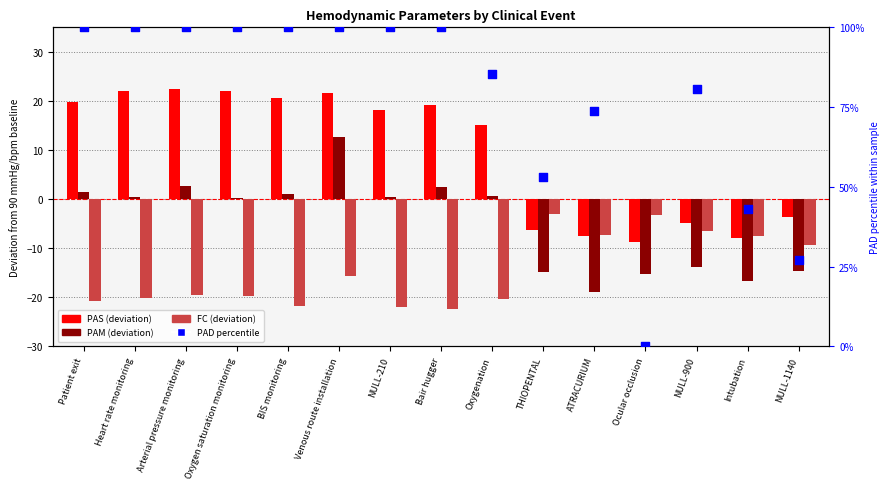

What is the total value across all series at Venous route installation?

118.7